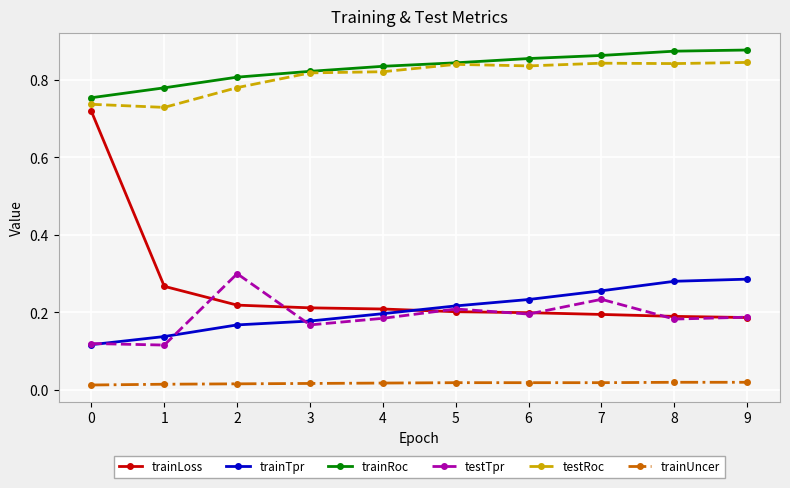

True or false: trainRoc and trainTpr cross at least once.

False